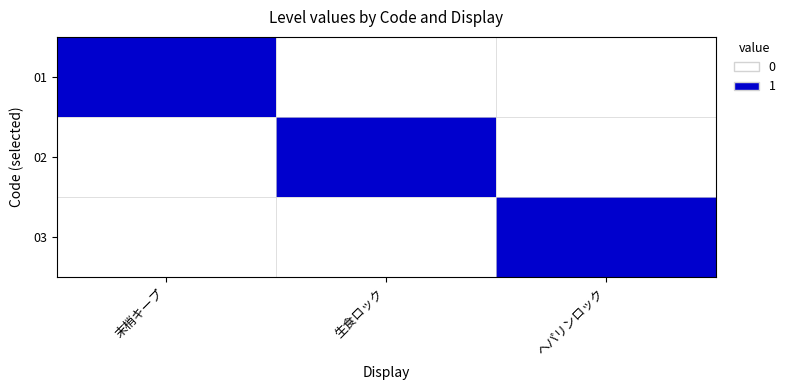

Reading right to left, extract all data points from this chart.

01: ヘパリンロック=0	生食ロック=0	末梢キープ=1
02: ヘパリンロック=0	生食ロック=1	末梢キープ=0
03: ヘパリンロック=1	生食ロック=0	末梢キープ=0